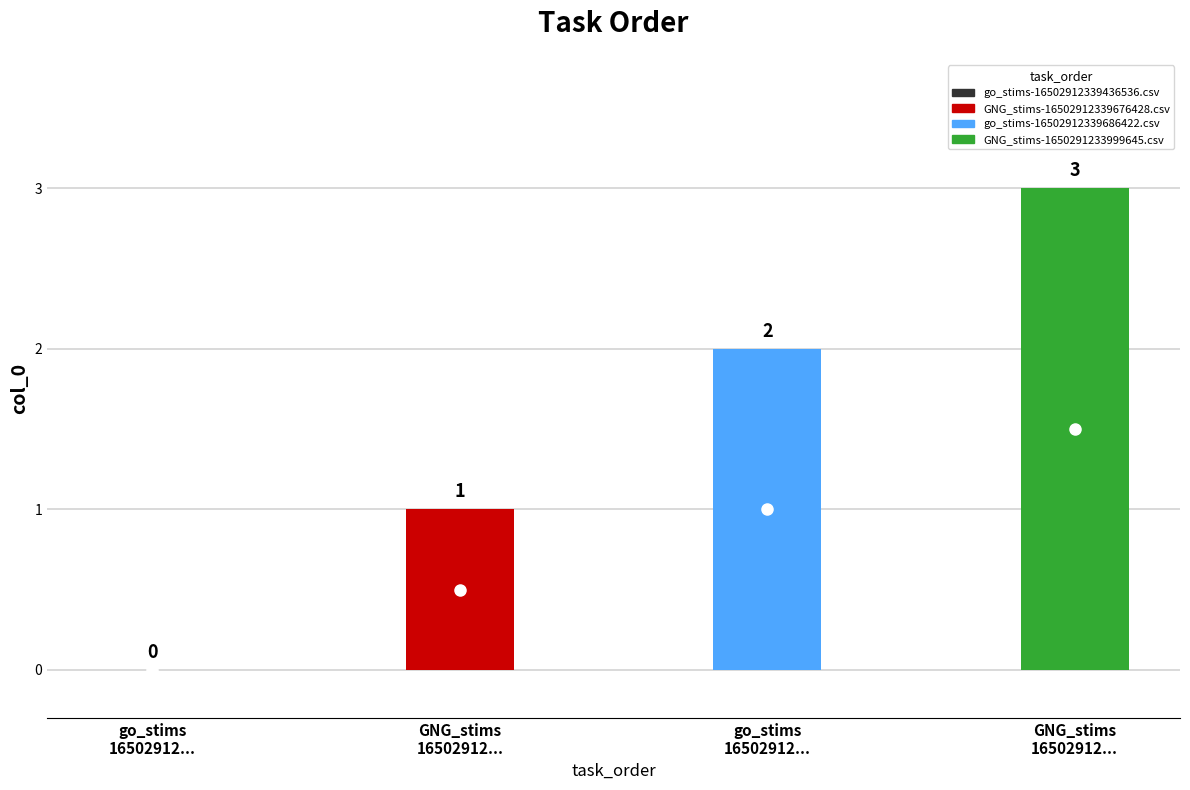

What is the sum of all values?

6